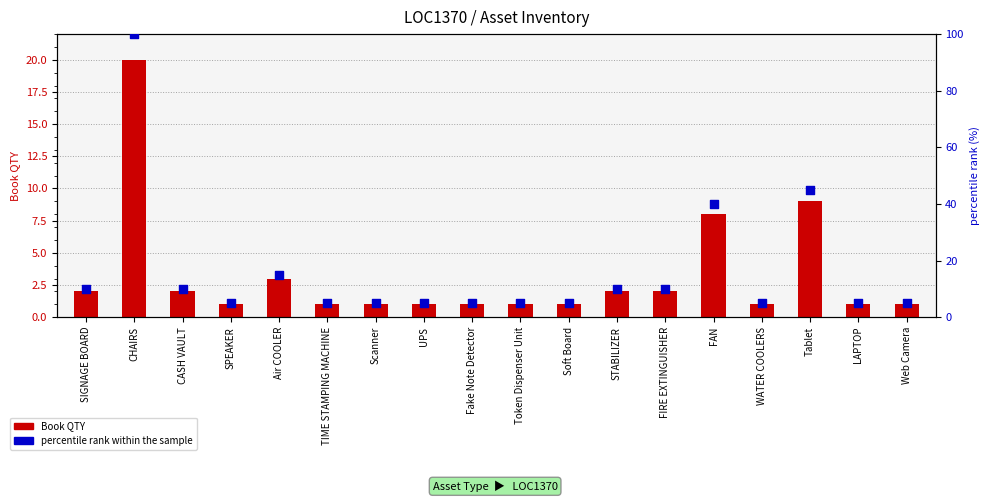

Is the value of percentile rank within the sample at FIRE EXTINGUISHER greater than the value of Book QTY at Scanner?

Yes